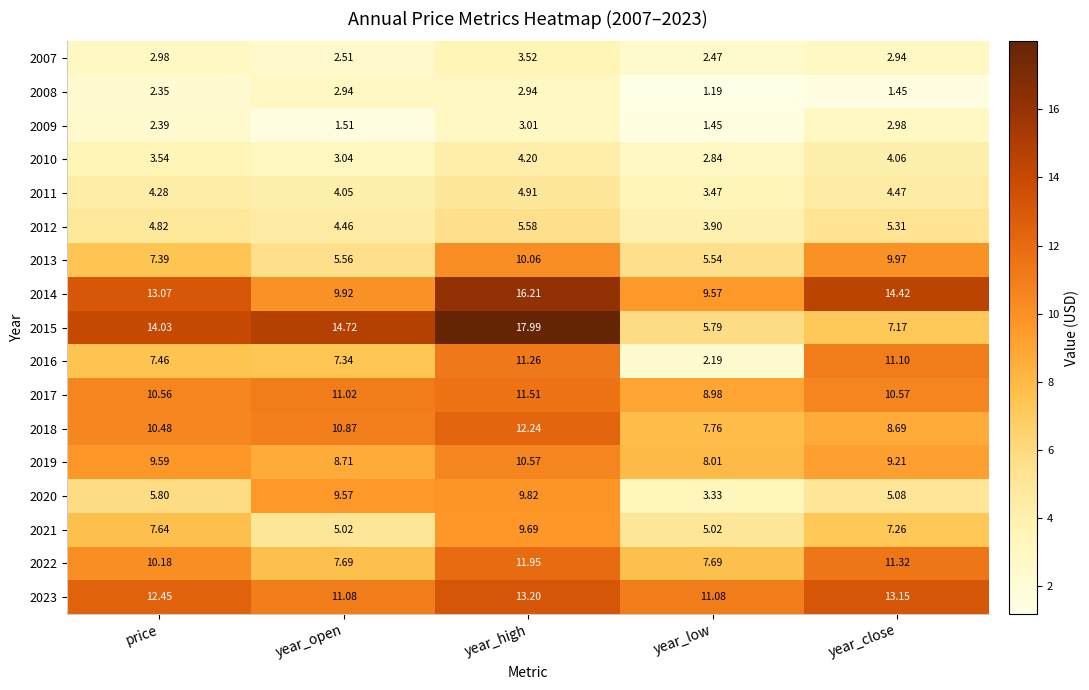

How many series are shown in this chart?

17